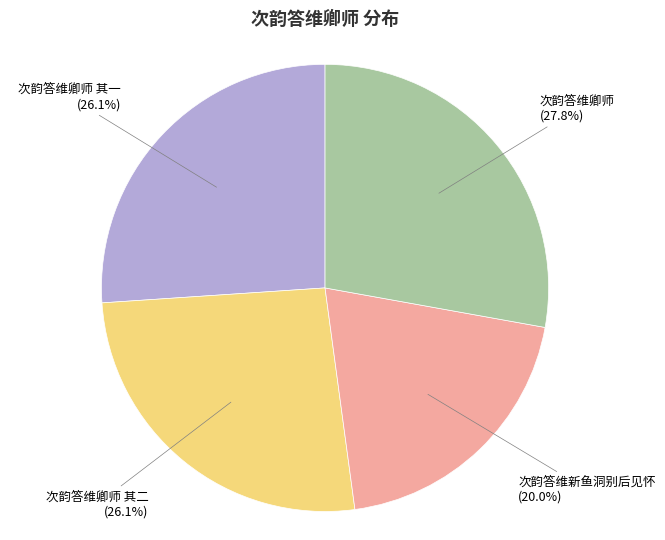

Which slice is the largest?

次韵答维卿师